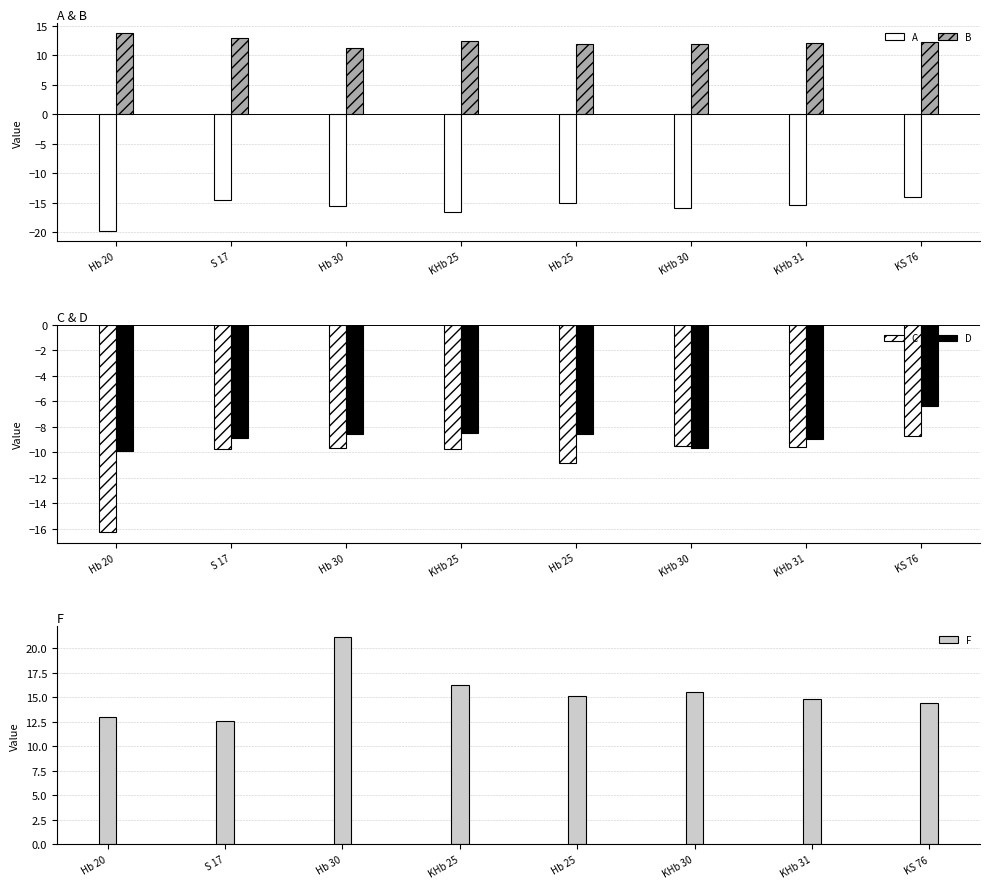

At how many categories does at least one series exceed 6?

8